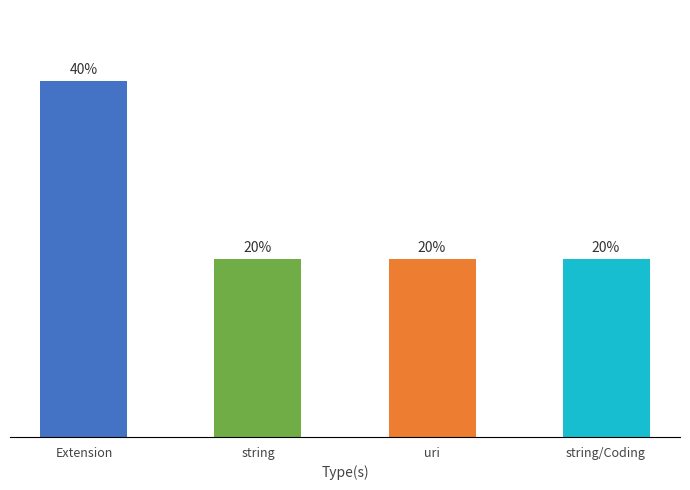

Between uri and Extension, which is larger?

Extension